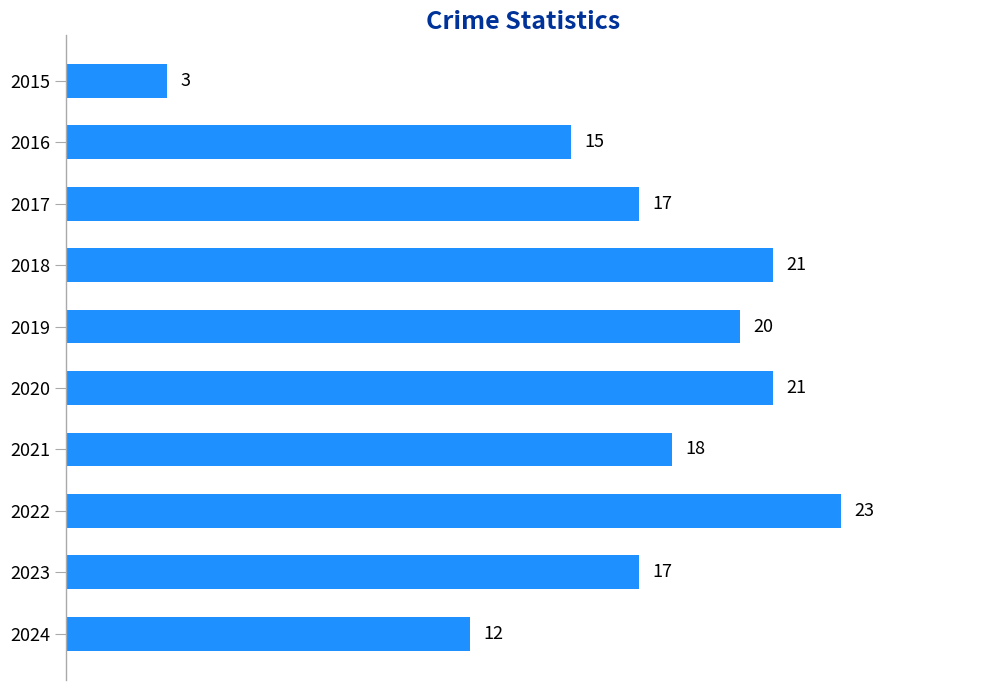

At which category does the chart reach its peak across all series?

2022